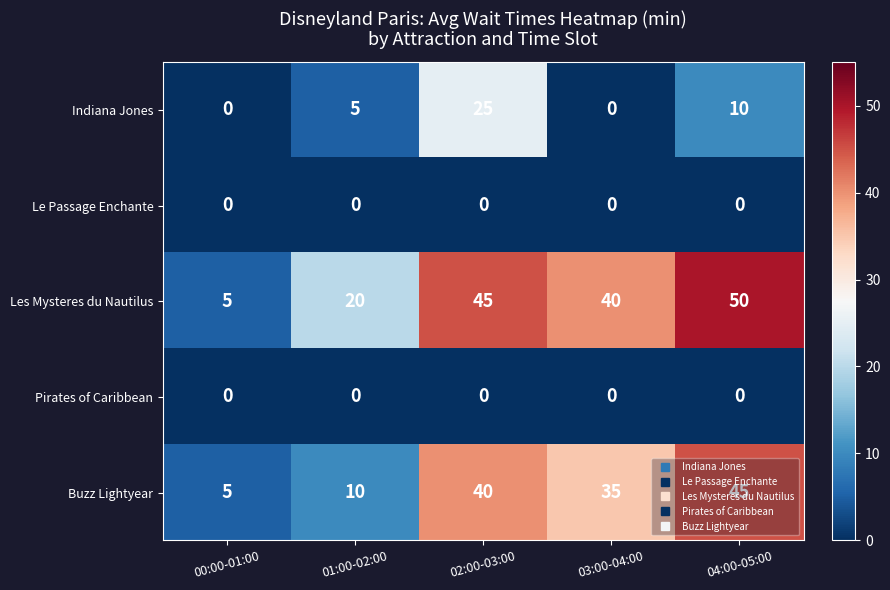

At which label does Les Mysteres du Nautilus first exceed 40?

02:00-03:00